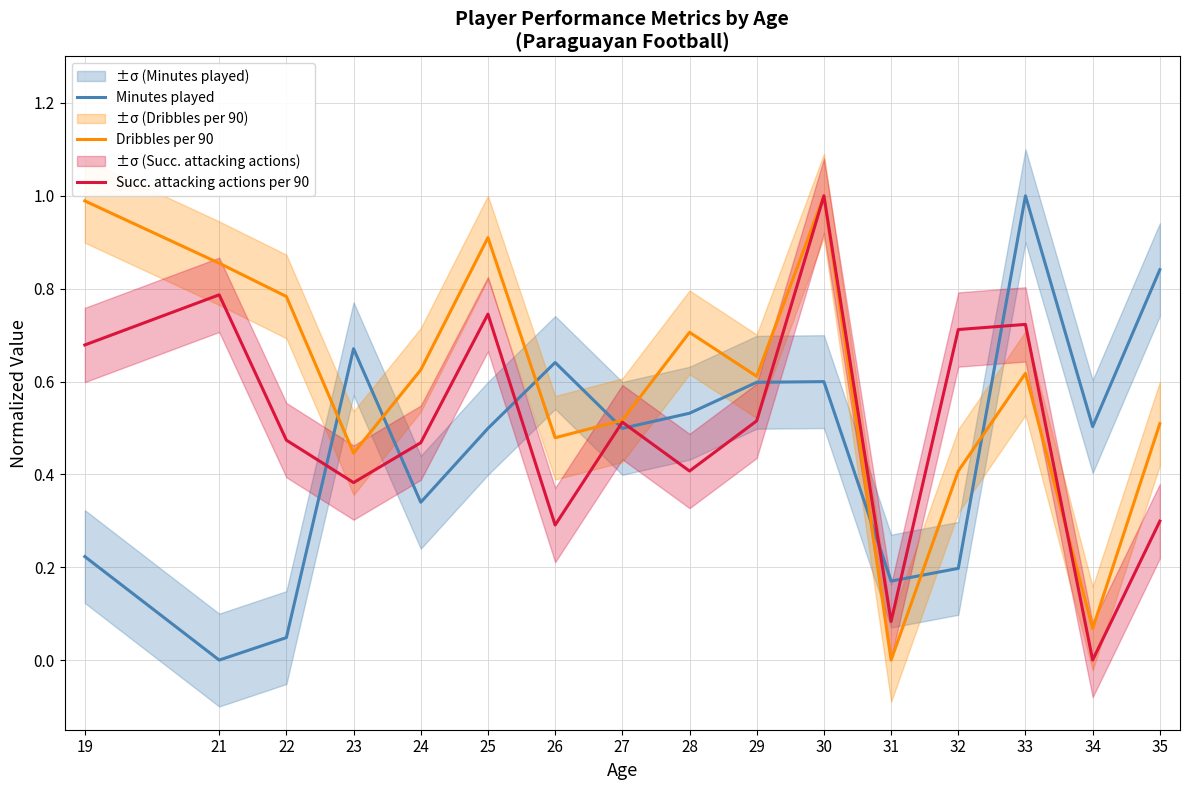

True or false: Dribbles per 90 has more than 1 points higher than both neighbors.

True